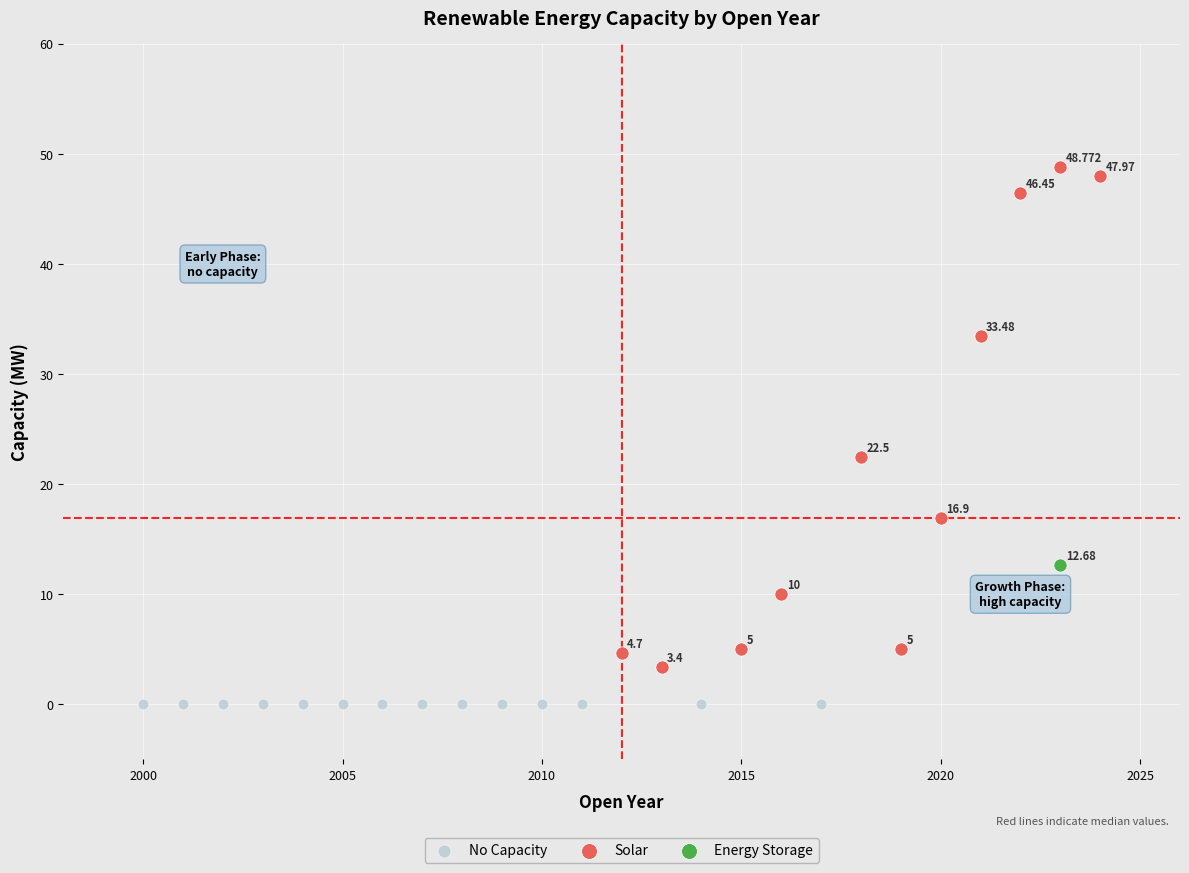

Which series contains the highest Y value?

Solar